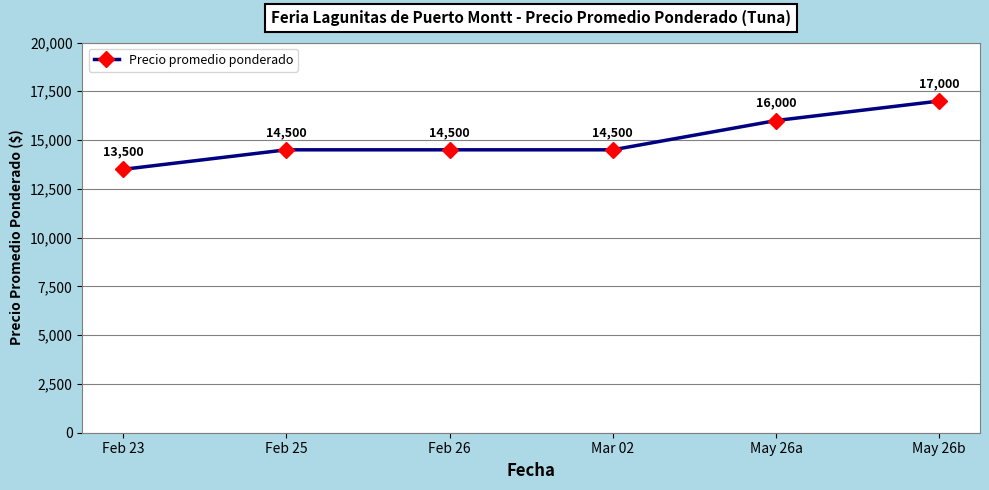

Count the values in the range 14500 to 16000.

4